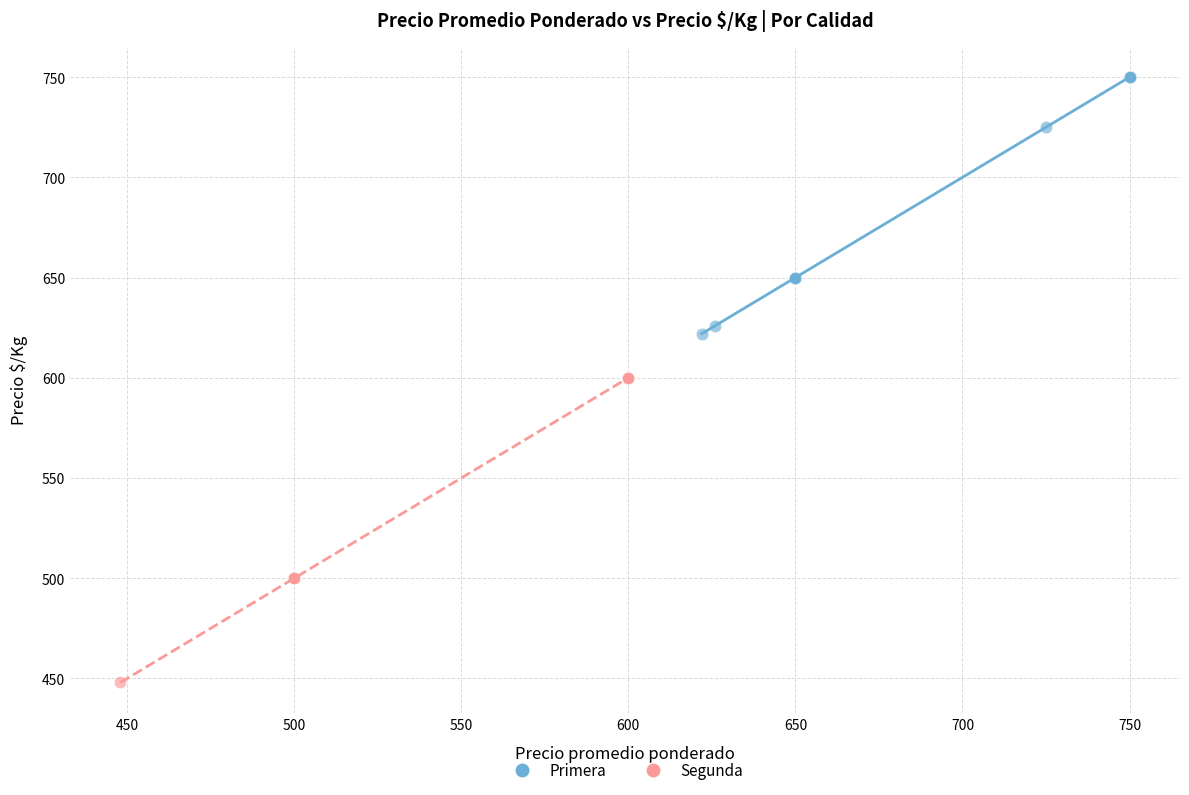

Which series reaches the minimum Y coordinate?

Segunda